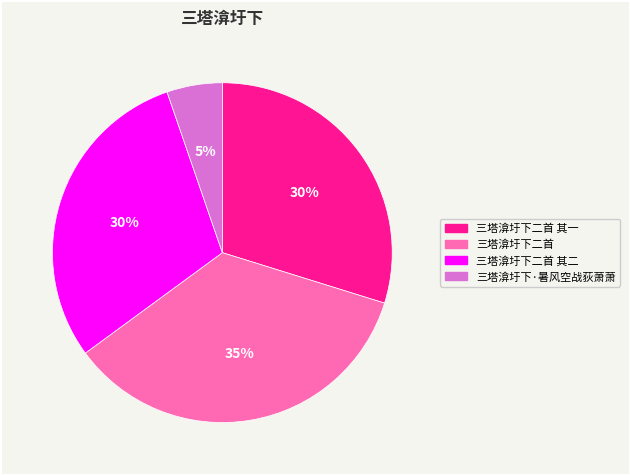

Count the number of slices in the pie.

4